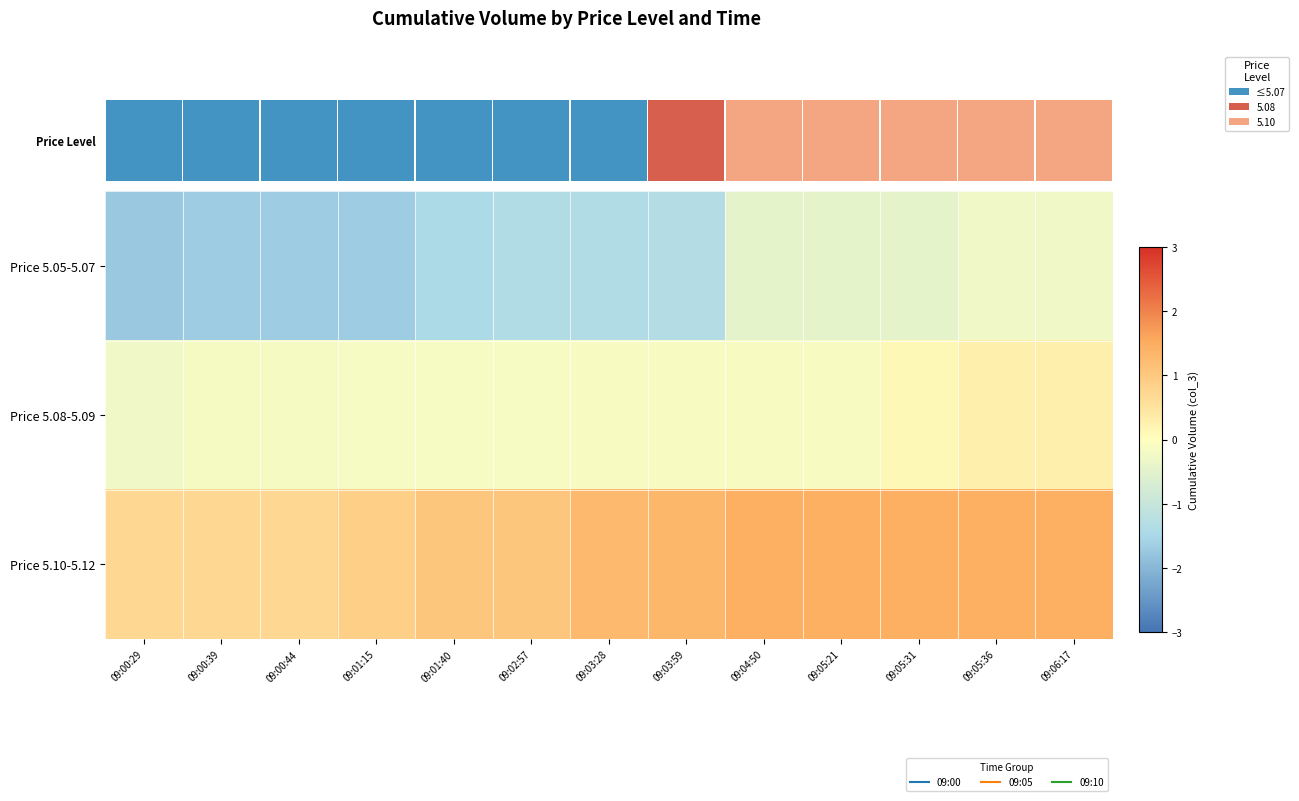

How many data points in Price 5.08-5.09 are above 0?

3